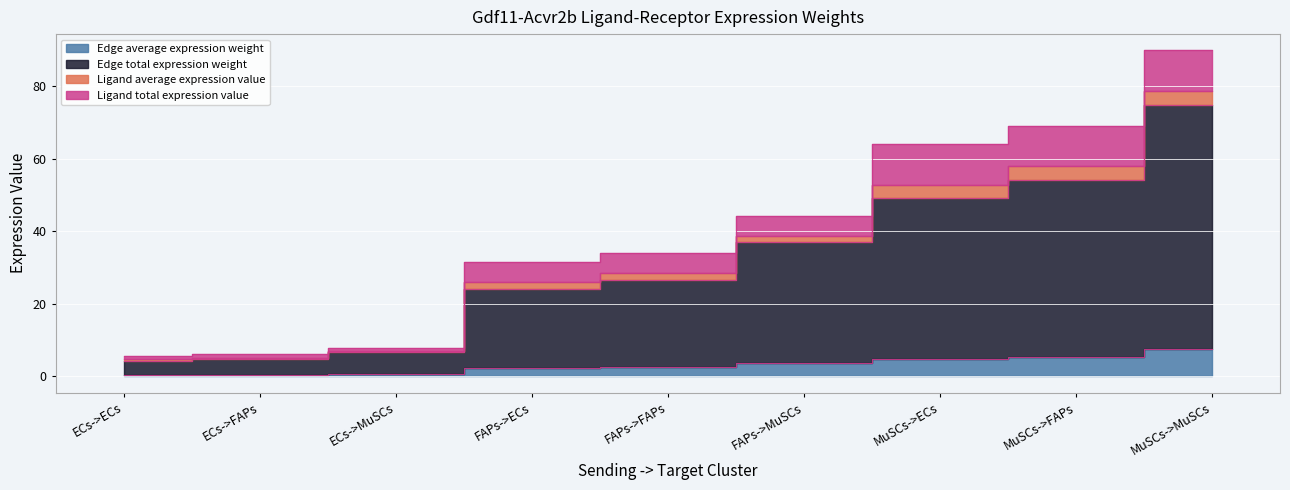

What is the sum of the Edge average expression weight values at MuSCs->MuSCs and ECs->ECs?

7.9